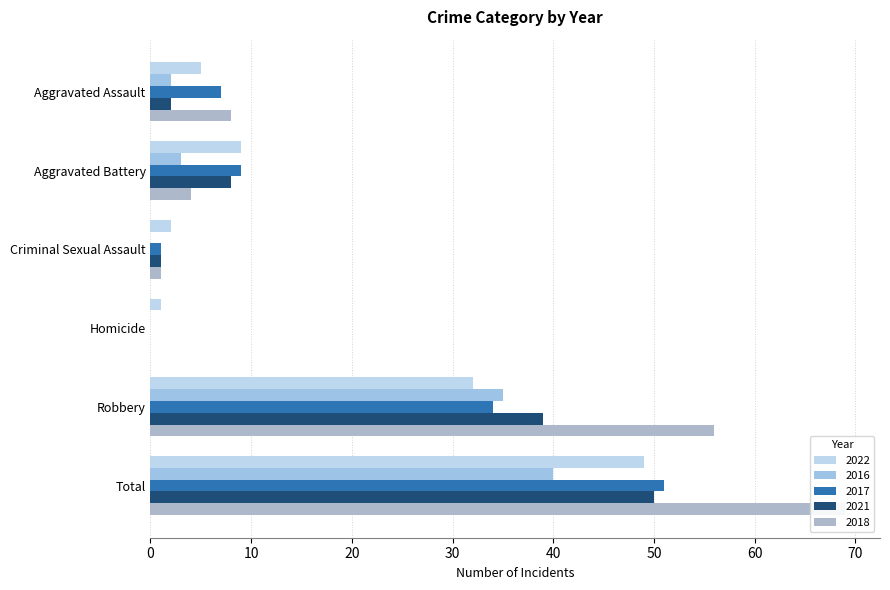

Is the value of 2017 at Homicide greater than the value of 2022 at Robbery?

No